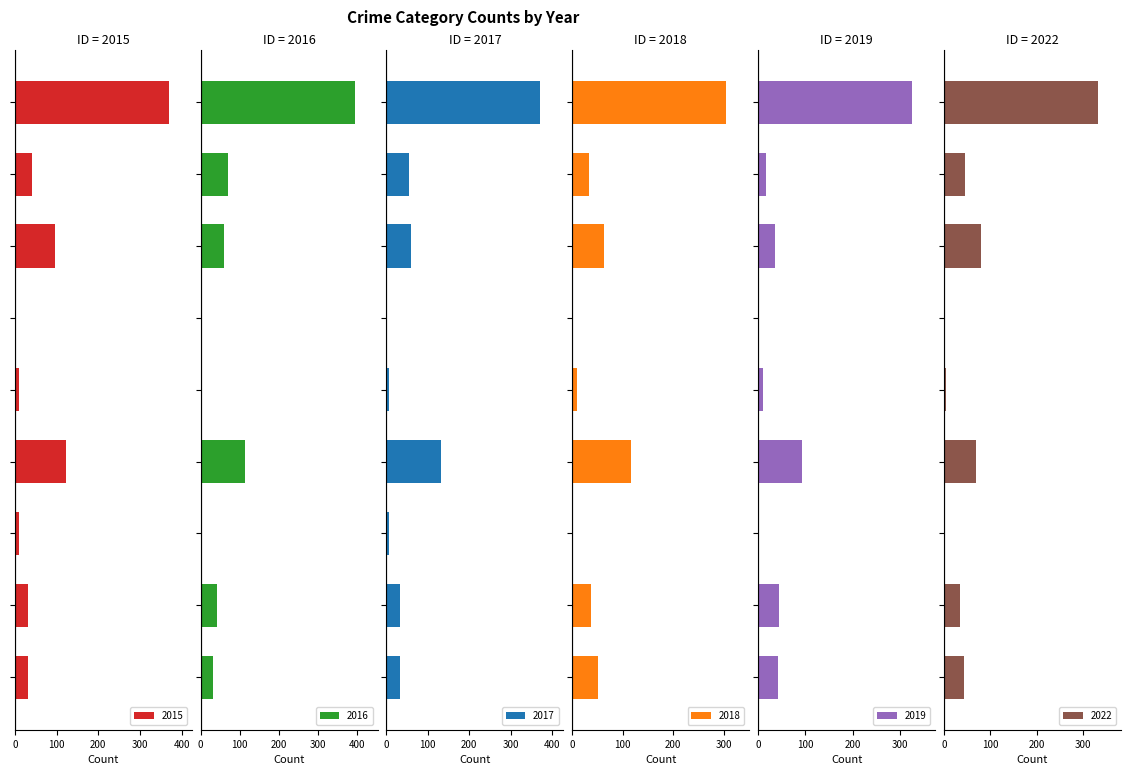

What is the highest value of the 2015 series?

369